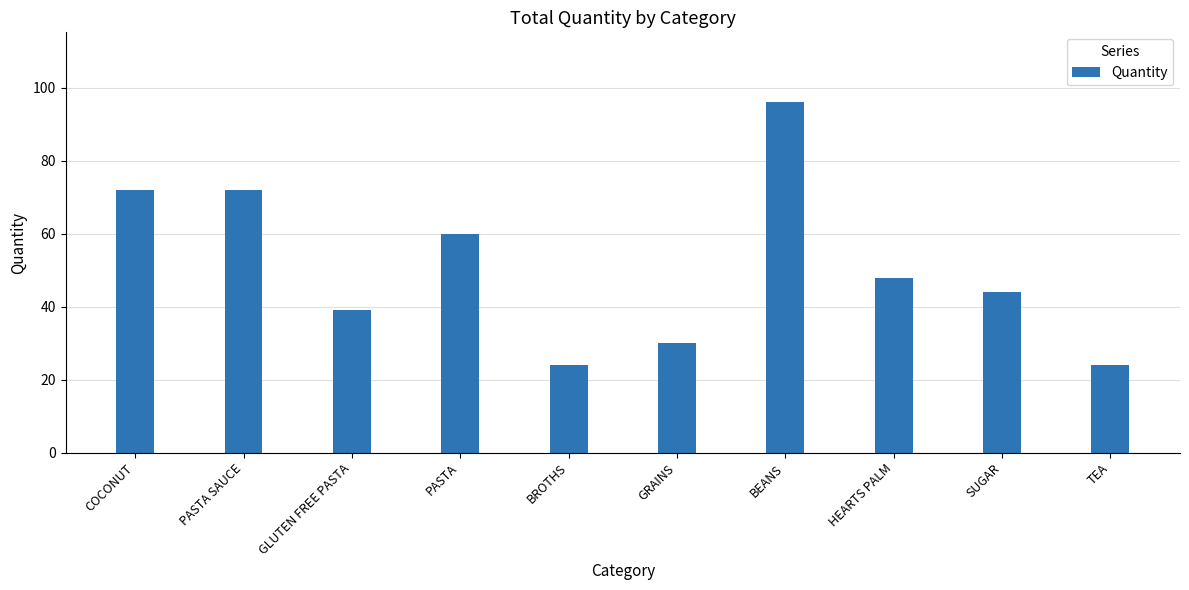

Are the bars horizontal?

No